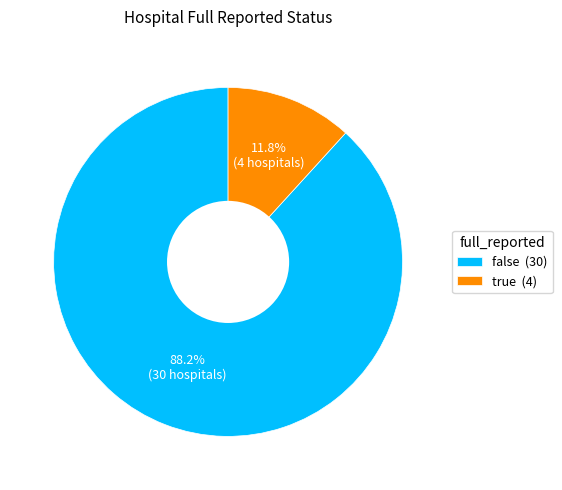

True or false: false accounts for 99% of the total.

False